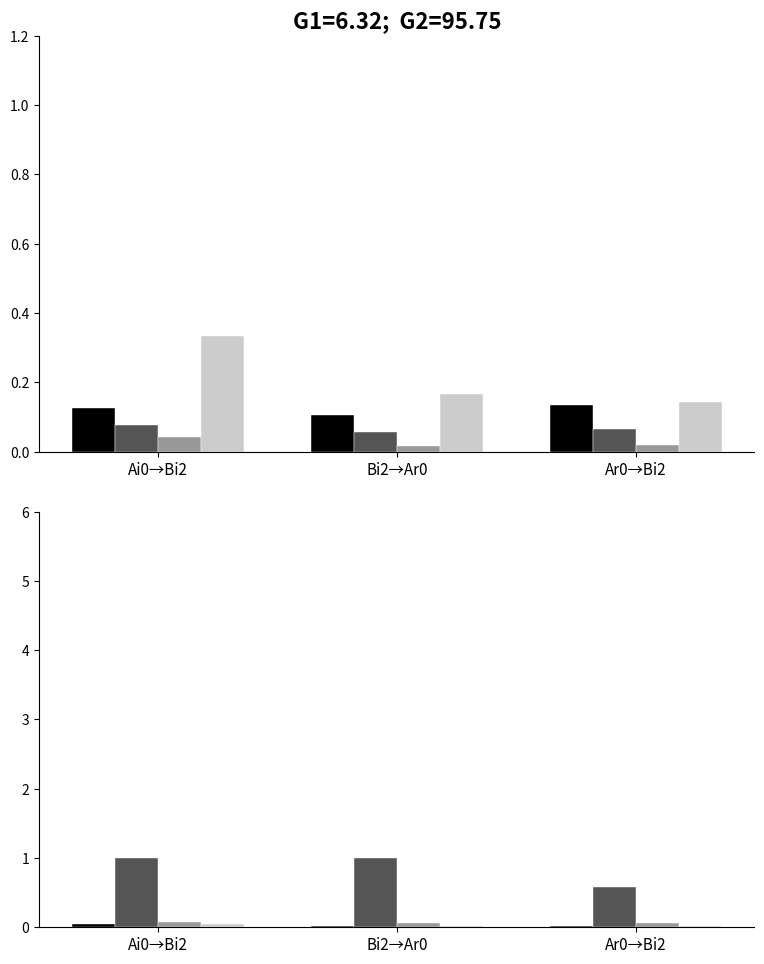

Is it true that Sum Freq equals 0.5 at Bi2→Ar0?

False